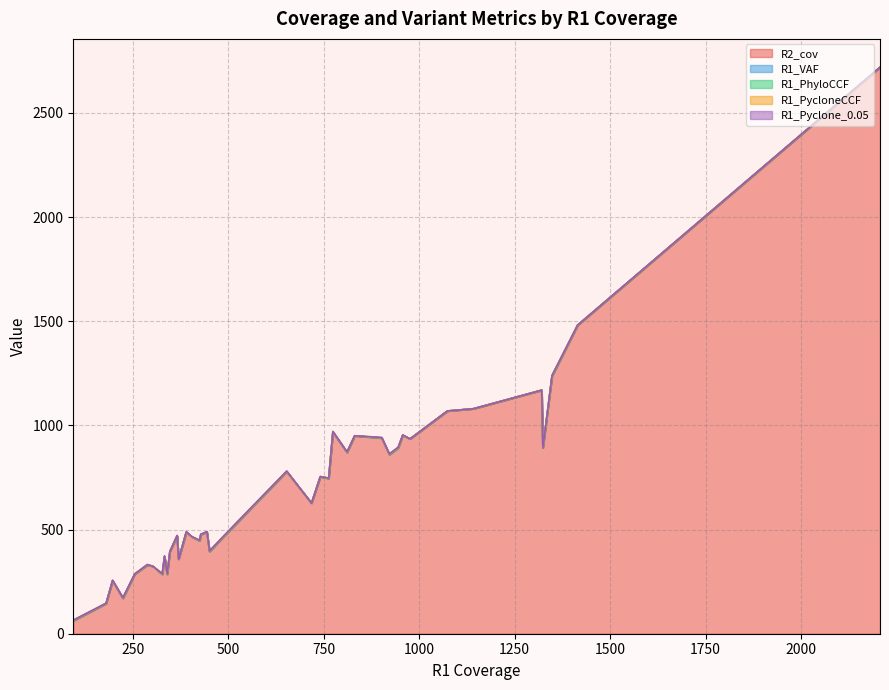

True or false: R2_cov has a value of 588.2 at 7.

False